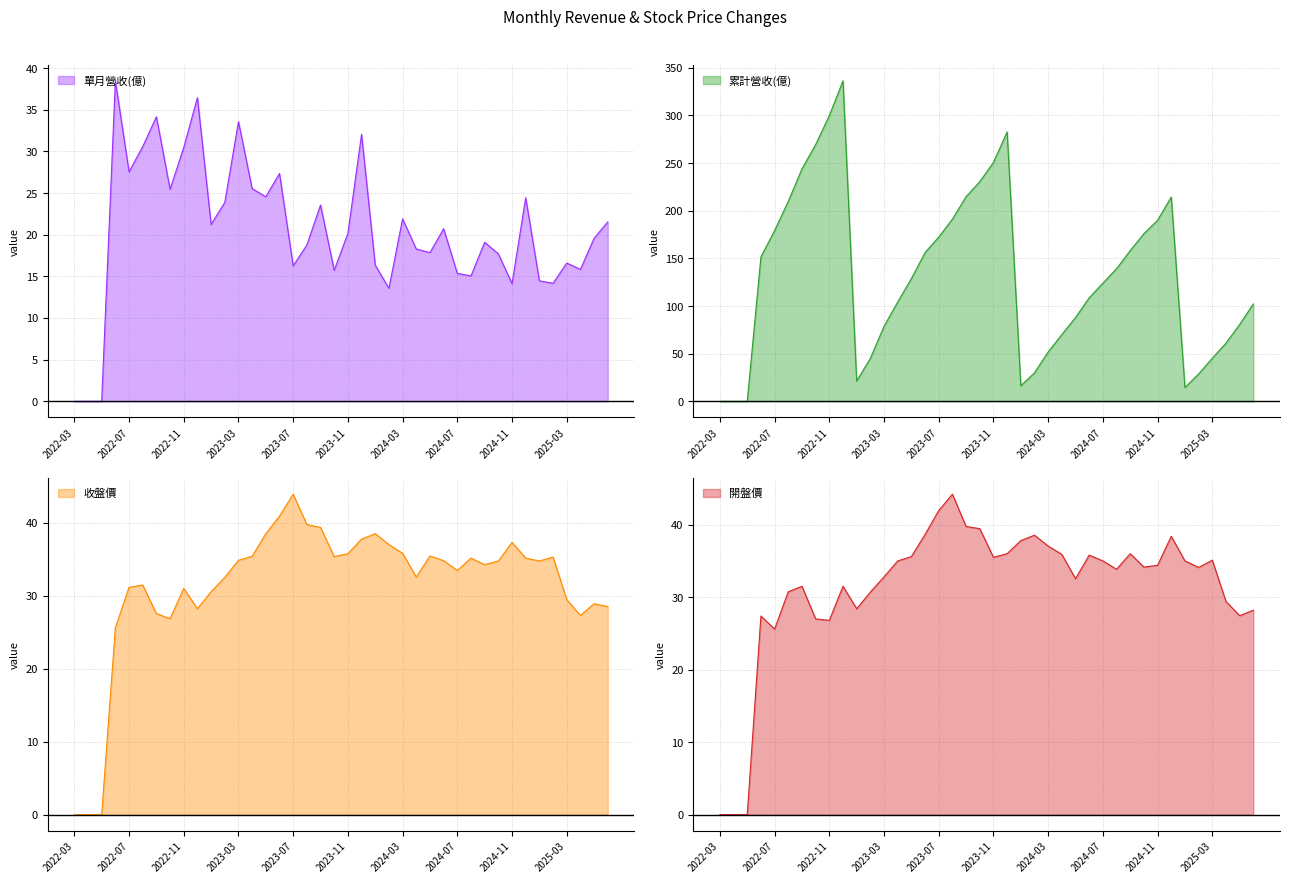

Reading left to right, list all the values displayed in this chart.

單月營收(億): 2022-03=0.0	2022-04=0.0	2022-05=0.0	2022-06=38.5	2022-07=27.6	2022-08=30.6	2022-09=34.2	2022-10=25.5	2022-11=30.5	2022-12=36.5	2023-01=21.2	2023-02=23.9	2023-03=33.6	2023-04=25.5	2023-05=24.6	2023-06=27.4	2023-07=16.3	2023-08=18.8	2023-09=23.6	2023-10=15.7	2023-11=20.2	2023-12=32.1	2024-01=16.3	2024-02=13.6	2024-03=21.9	2024-04=18.3	2024-05=17.9	2024-06=20.7	2024-07=15.4	2024-08=15.1	2024-09=19.1	2024-10=17.7	2024-11=14.1	2024-12=24.4	2025-01=14.5	2025-02=14.2	2025-03=16.6	2025-04=15.8	2025-05=19.6	2025-06=21.5
累計營收(億): 2022-03=0.0	2022-04=0.0	2022-05=0.0	2022-06=151.6	2022-07=179.2	2022-08=209.8	2022-09=243.9	2022-10=269.4	2022-11=299.9	2022-12=336.3	2023-01=21.2	2023-02=45.1	2023-03=78.7	2023-04=104.2	2023-05=128.8	2023-06=156.1	2023-07=172.4	2023-08=191.2	2023-09=214.8	2023-10=230.5	2023-11=250.7	2023-12=282.7	2024-01=16.3	2024-02=29.9	2024-03=51.8	2024-04=70.1	2024-05=87.9	2024-06=108.6	2024-07=124.0	2024-08=139.1	2024-09=158.2	2024-10=175.9	2024-11=190.0	2024-12=214.4	2025-01=14.5	2025-02=28.6	2025-03=45.2	2025-04=61.1	2025-05=80.7	2025-06=102.2
收盤價: 2022-03=0.0	2022-04=0.0	2022-05=0.0	2022-06=25.6	2022-07=31.1	2022-08=31.4	2022-09=27.6	2022-10=26.9	2022-11=31.0	2022-12=28.2	2023-01=30.6	2023-02=32.5	2023-03=34.9	2023-04=35.4	2023-05=38.5	2023-06=40.9	2023-07=43.9	2023-08=39.8	2023-09=39.4	2023-10=35.4	2023-11=35.8	2023-12=37.8	2024-01=38.5	2024-02=37.0	2024-03=35.8	2024-04=32.5	2024-05=35.5	2024-06=34.8	2024-07=33.5	2024-08=35.1	2024-09=34.2	2024-10=34.8	2024-11=37.3	2024-12=35.1	2025-01=34.8	2025-02=35.3	2025-03=29.4	2025-04=27.3	2025-05=28.9	2025-06=28.5
開盤價: 2022-03=0.0	2022-04=0.0	2022-05=0.0	2022-06=27.4	2022-07=25.6	2022-08=30.8	2022-09=31.5	2022-10=27.0	2022-11=26.8	2022-12=31.5	2023-01=28.4	2023-02=30.7	2023-03=32.8	2023-04=35.0	2023-05=35.6	2023-06=38.6	2023-07=42.0	2023-08=44.2	2023-09=39.8	2023-10=39.5	2023-11=35.5	2023-12=36.0	2024-01=37.8	2024-02=38.5	2024-03=37.0	2024-04=35.9	2024-05=32.5	2024-06=35.8	2024-07=35.0	2024-08=33.9	2024-09=36.0	2024-10=34.1	2024-11=34.4	2024-12=38.4	2025-01=35.0	2025-02=34.1	2025-03=35.1	2025-04=29.4	2025-05=27.4	2025-06=28.2